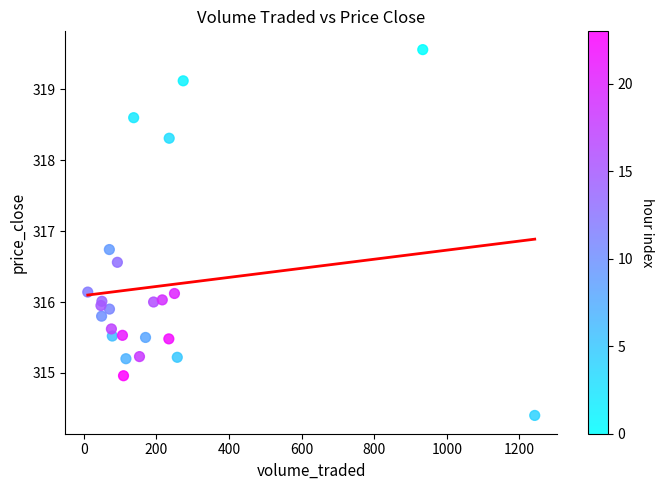

What is the range of X values (max minus min)?

1231.1